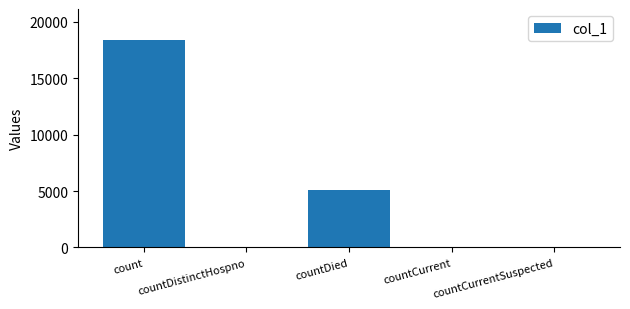

What is the change in value from countDied to countCurrentSuspected?

-5096